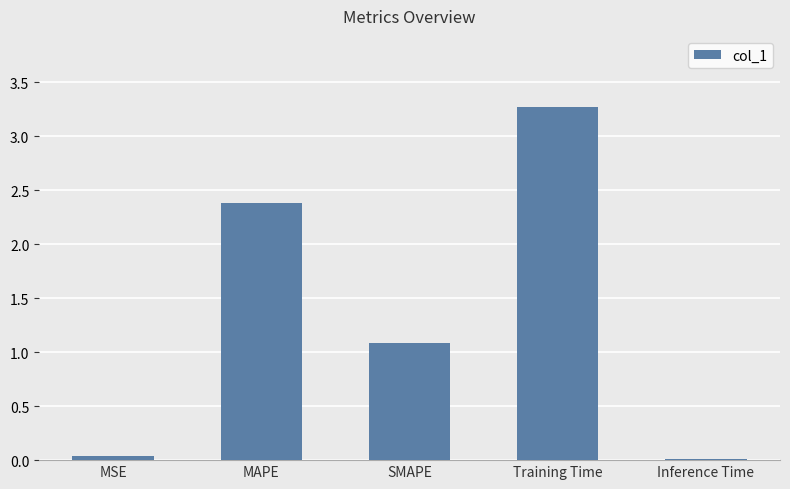

Which has a higher value, Inference Time or Training Time?

Training Time